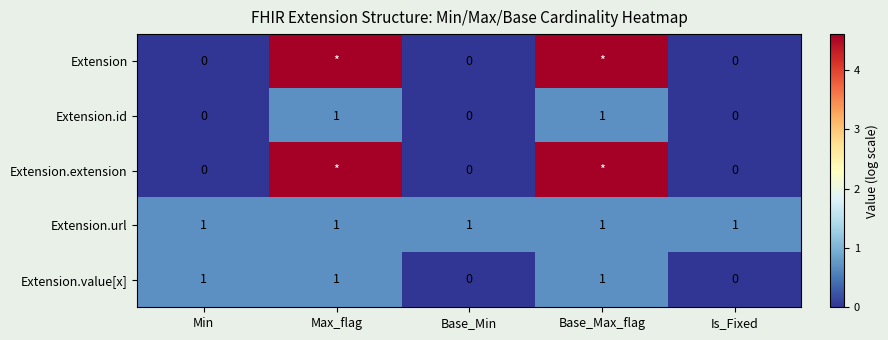

Which series changed the most between Min and Is_Fixed?

Extension.value[x]